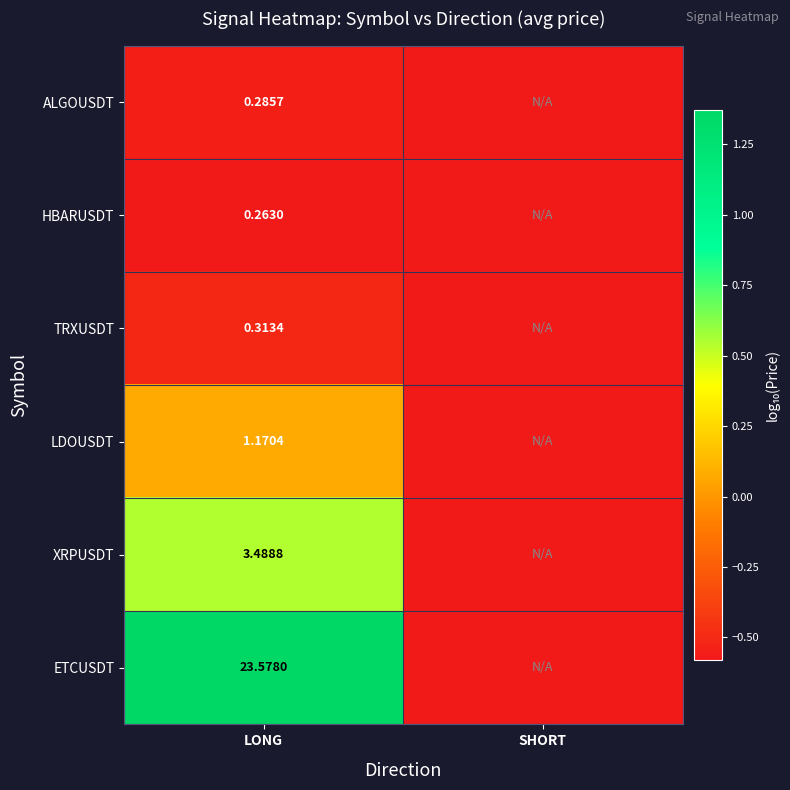

Is the value of XRPUSDT at LONG greater than the value of ALGOUSDT at LONG?

Yes